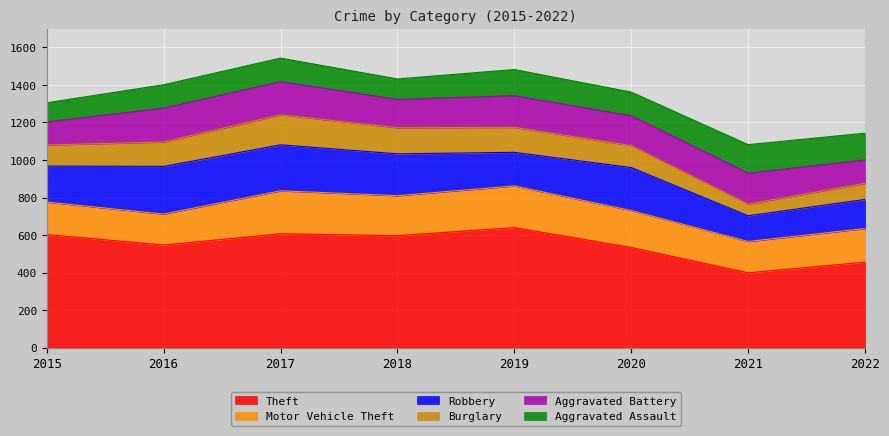

Which series has the largest range (max minus min)?

Theft